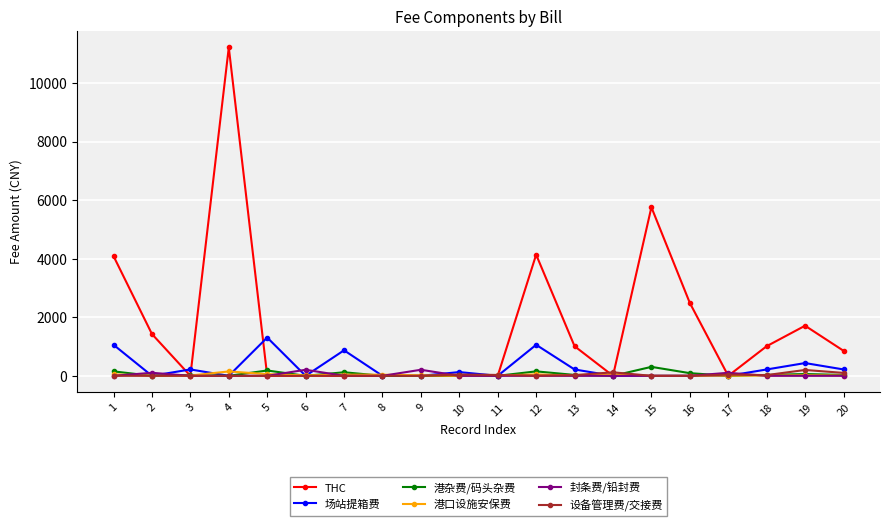

At which category is the sum across all series the highest?

4